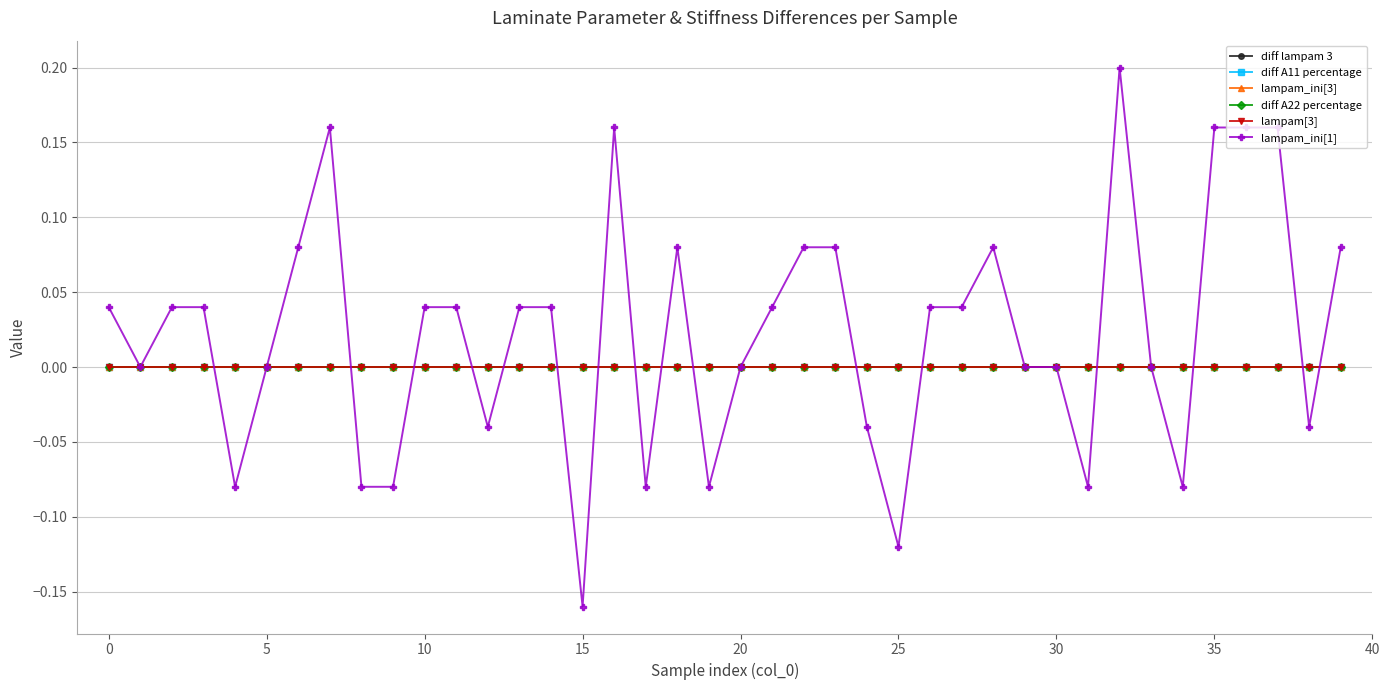

Which series has the largest range (max minus min)?

lampam_ini[1]